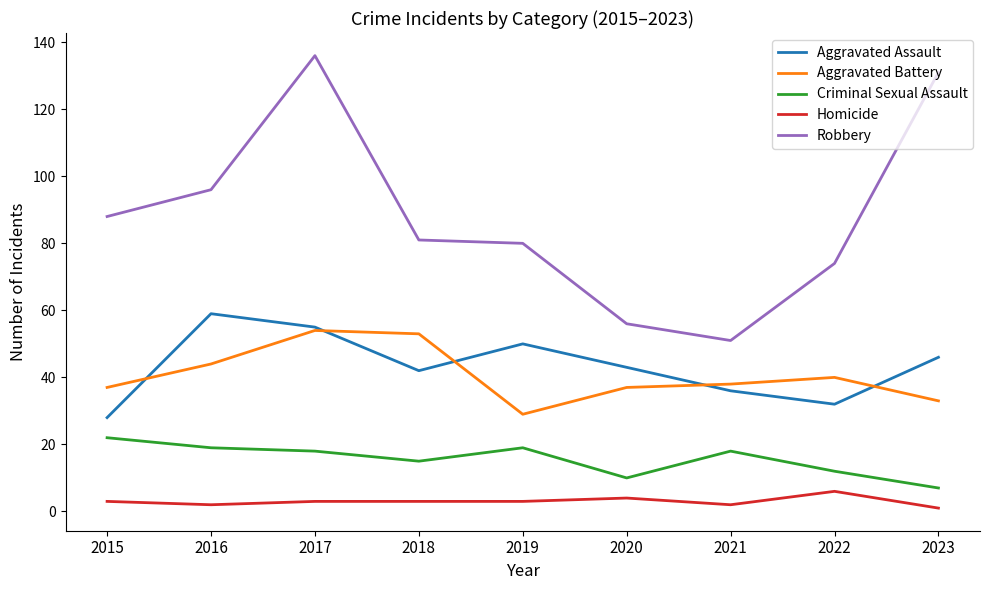

What value does the Criminal Sexual Assault series have at 2016, to the nearest 10?

20